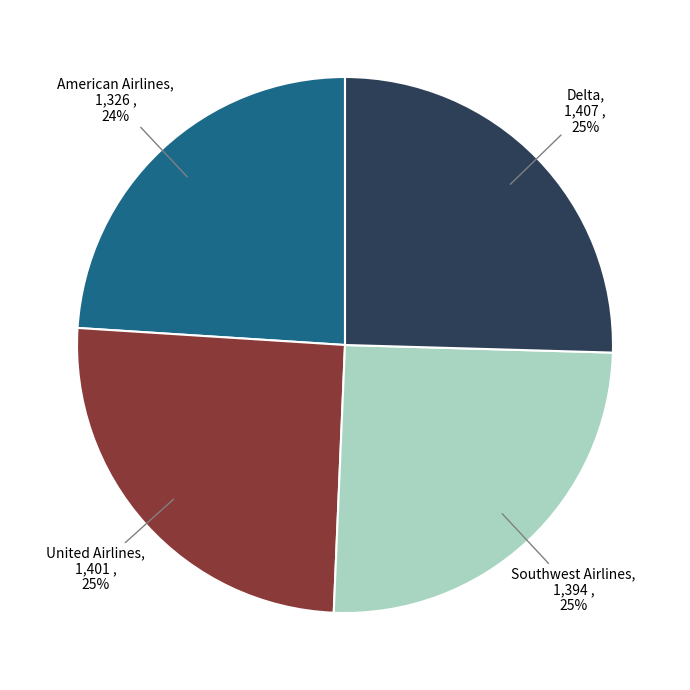

Is it true that Southwest Airlines is 25% of the pie?

True